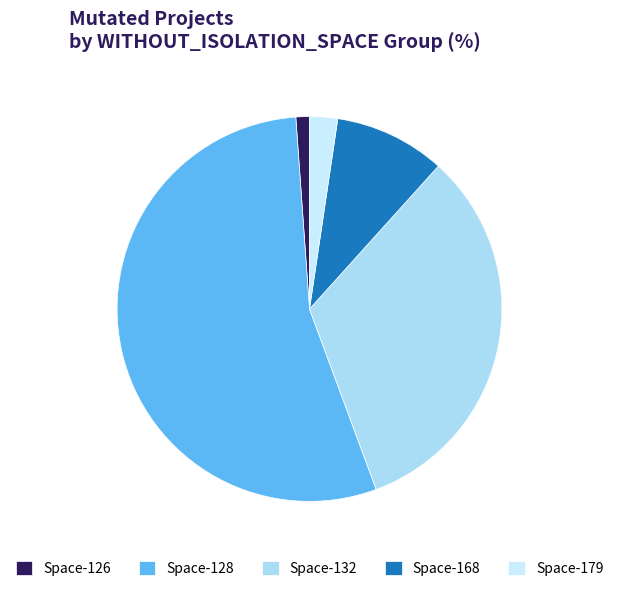

Which category has the biggest portion of the pie?

Space-128